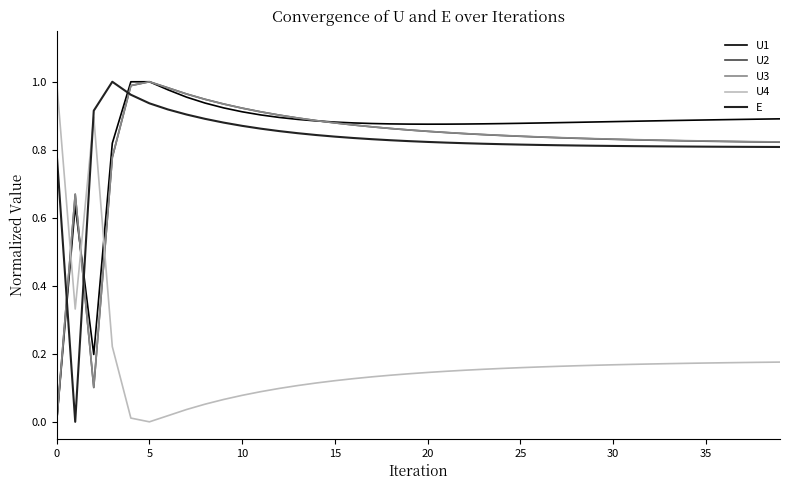

True or false: U3 and U4 cross at least once.

True